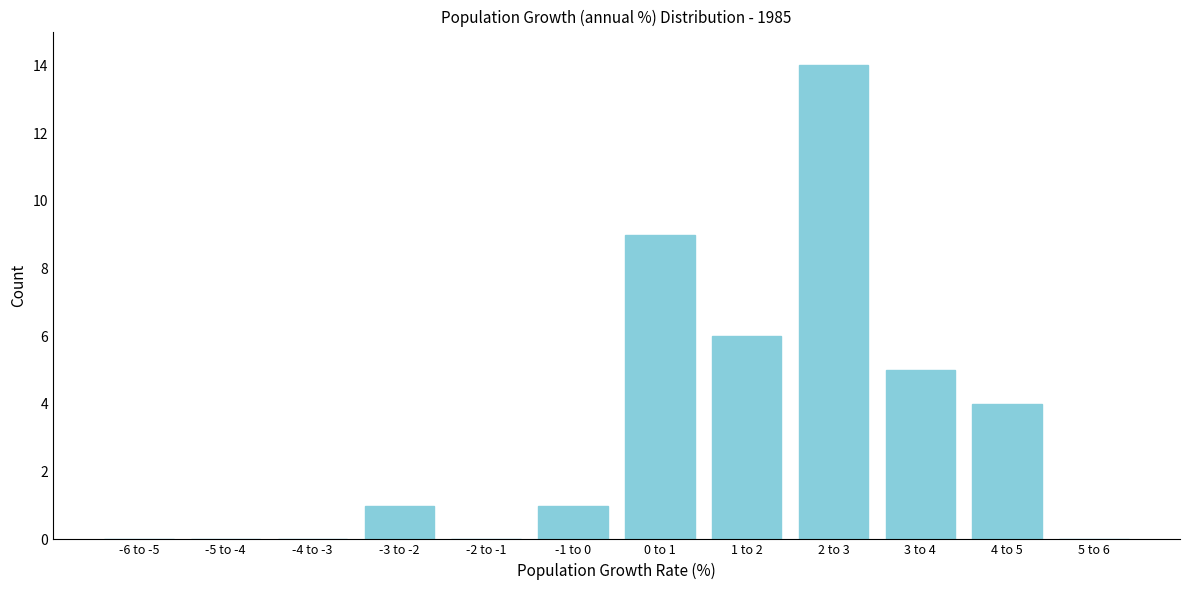

Reading right to left, transcribe all the data shown in this chart.

5 to 6=0	4 to 5=4	3 to 4=5	2 to 3=14	1 to 2=6	0 to 1=9	-1 to 0=1	-2 to -1=0	-3 to -2=1	-4 to -3=0	-5 to -4=0	-6 to -5=0